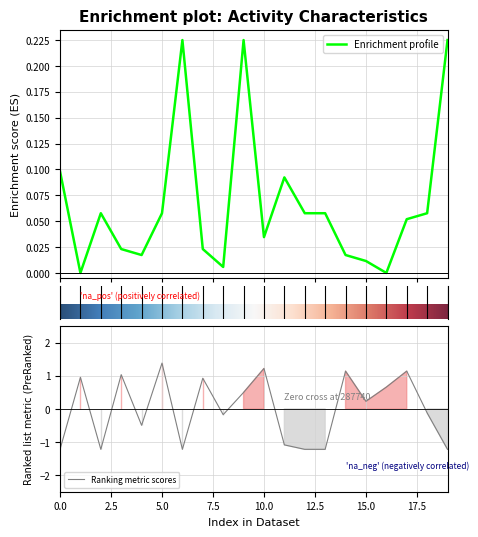

Reading left to right, what are all the values shown in this chart?

char_3_y: 0.1	0.0	0.1	0.0	0.0	0.1	0.2	0.0	0.0	0.2	0.0	0.1	0.1	0.1	0.0	0.0	0.0	0.1	0.1	0.2
char_38: -1.2	1.0	-1.2	1.0	-0.5	1.4	-1.2	0.9	-0.2	0.5	1.2	-1.1	-1.2	-1.2	1.1	0.2	0.7	1.1	-0.1	-1.2